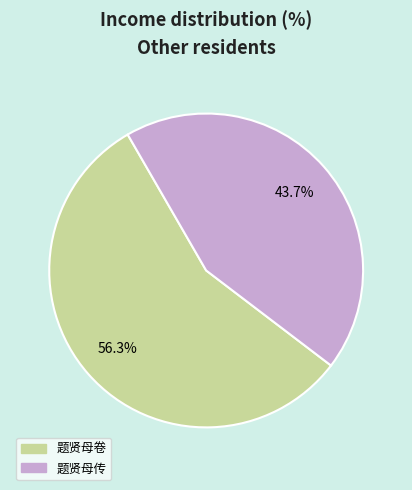

To the nearest percent, what is the average slice percentage?

50%